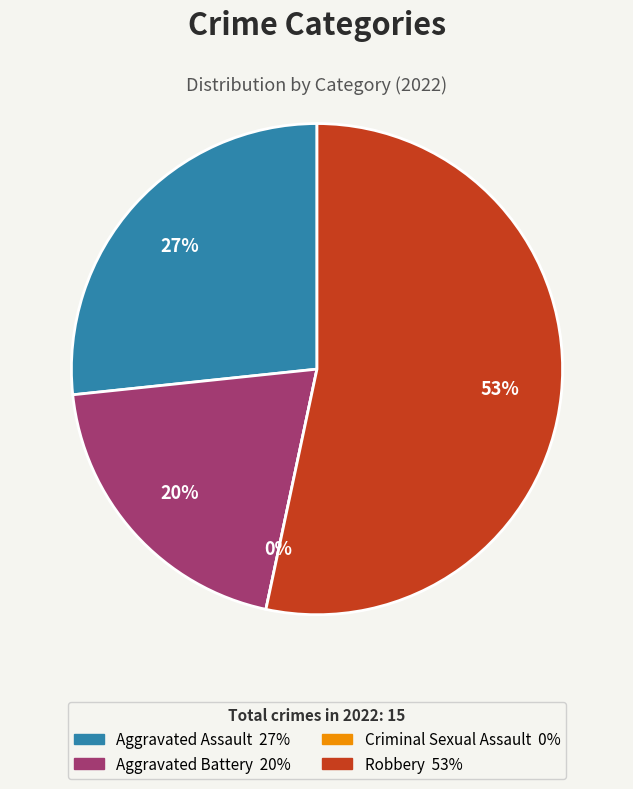

Which category has the biggest portion of the pie?

Robbery